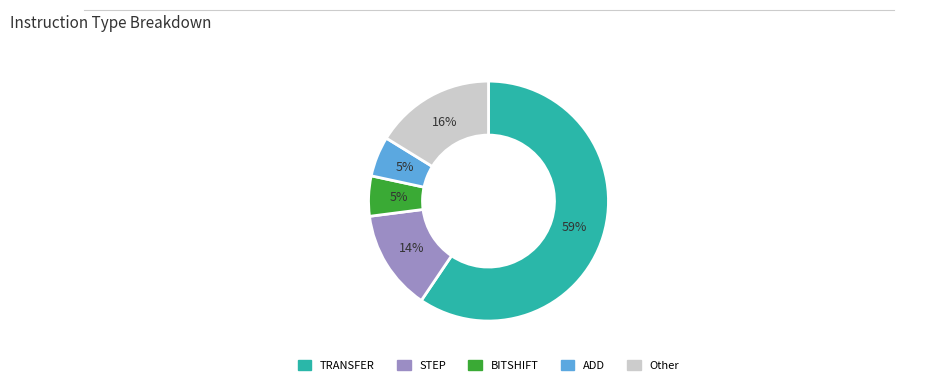

Is TRANSFER the majority of the pie?

Yes